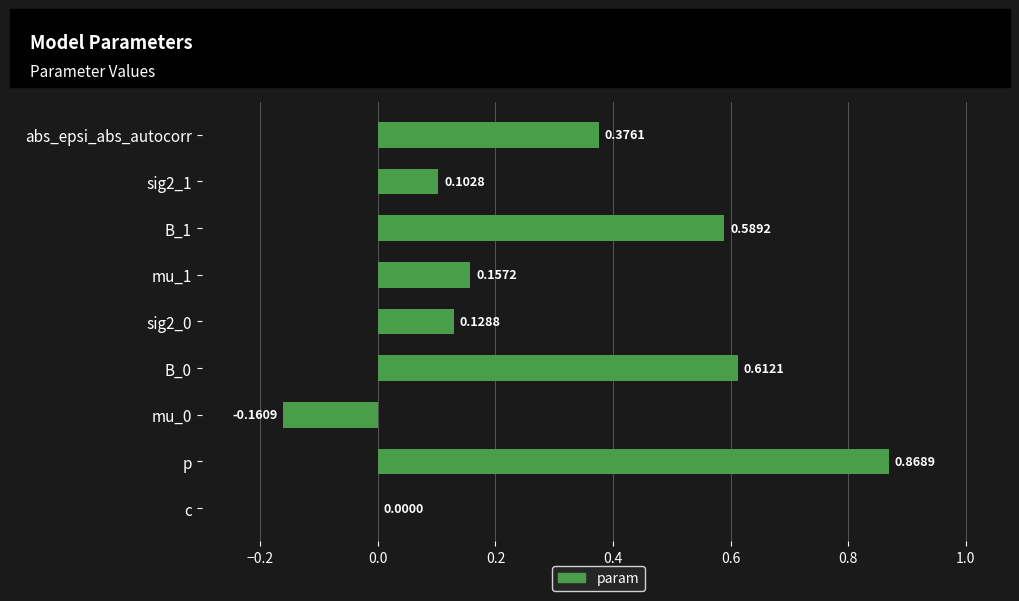

Which category has the highest value across all series?

p